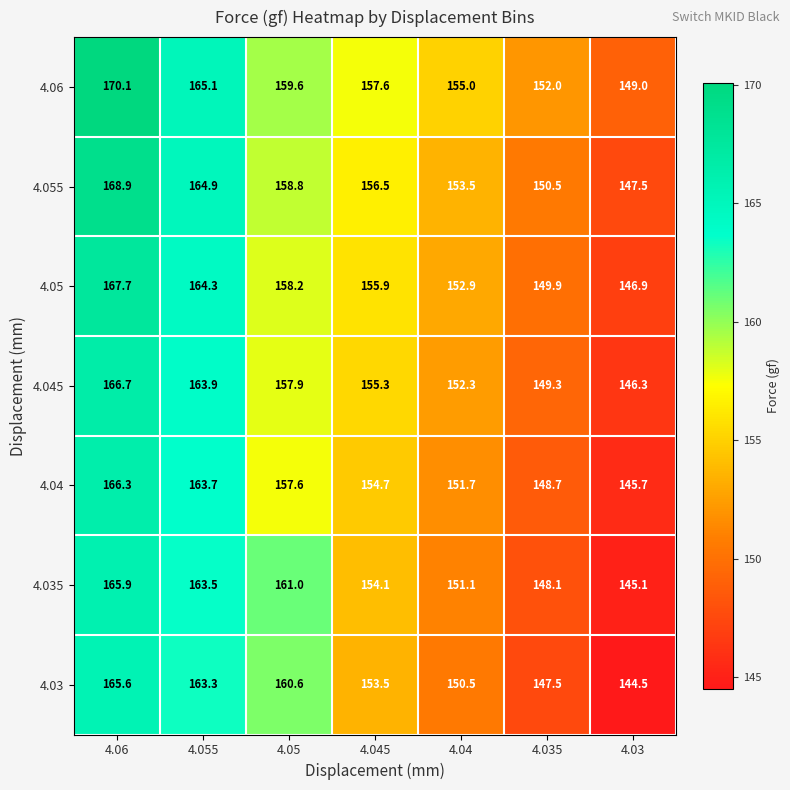

The 4.06 series shows 91.5 at 4.06. True or false?

False